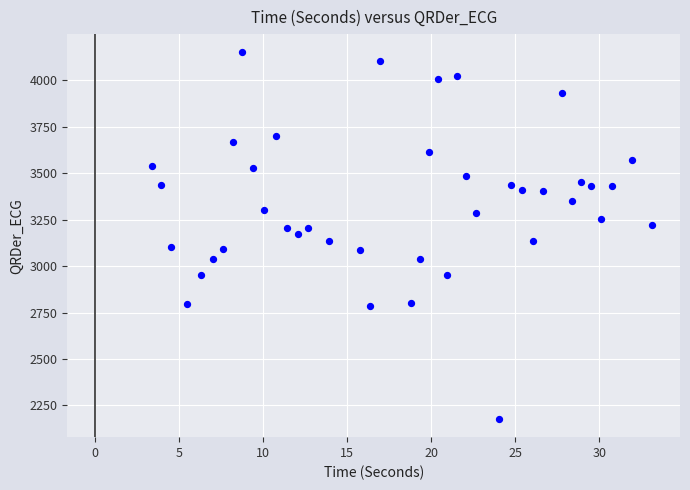

What is the range of X values (max minus min)?

29.7